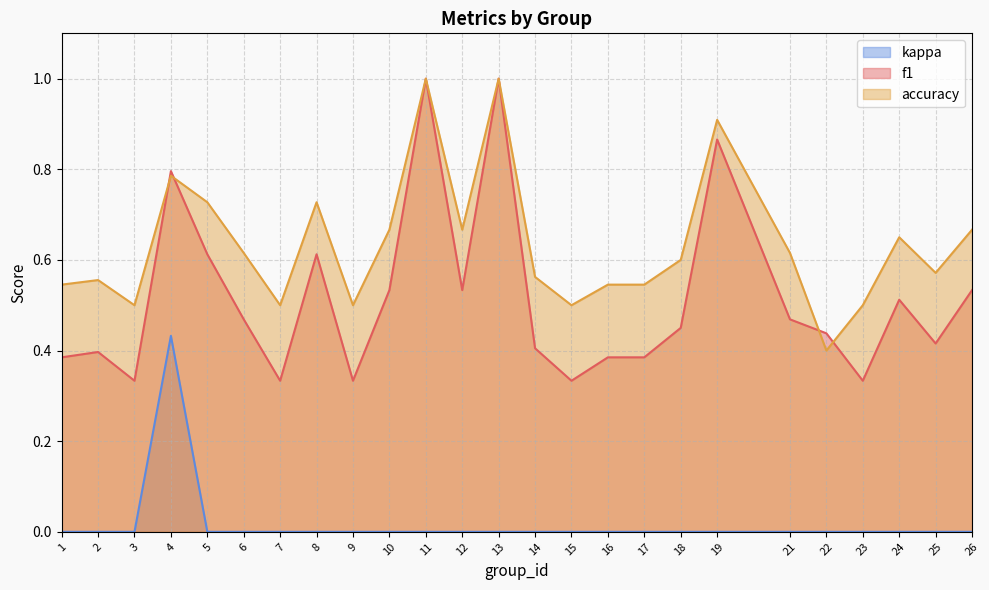

Reading left to right, list all the values displayed in this chart.

f1: 1=0.4	2=0.4	3=0.3	4=0.8	5=0.6	6=0.5	7=0.3	8=0.6	9=0.3	10=0.5	11=1.0	12=0.5	13=1.0	14=0.4	15=0.3	16=0.4	17=0.4	18=0.5	19=0.9	21=0.5	22=0.4	23=0.3	24=0.5	25=0.4	26=0.5
accuracy: 1=0.5	2=0.6	3=0.5	4=0.8	5=0.7	6=0.6	7=0.5	8=0.7	9=0.5	10=0.7	11=1.0	12=0.7	13=1.0	14=0.6	15=0.5	16=0.5	17=0.5	18=0.6	19=0.9	21=0.6	22=0.4	23=0.5	24=0.7	25=0.6	26=0.7
kappa: 1=0.0	2=0.0	3=0.0	4=0.4	5=0.0	6=0.0	7=0.0	8=0.0	9=0.0	10=0.0	11=0.0	12=0.0	13=0.0	14=0.0	15=0.0	16=0.0	17=0.0	18=0.0	19=0.0	21=0.0	22=0.0	23=0.0	24=0.0	25=0.0	26=0.0